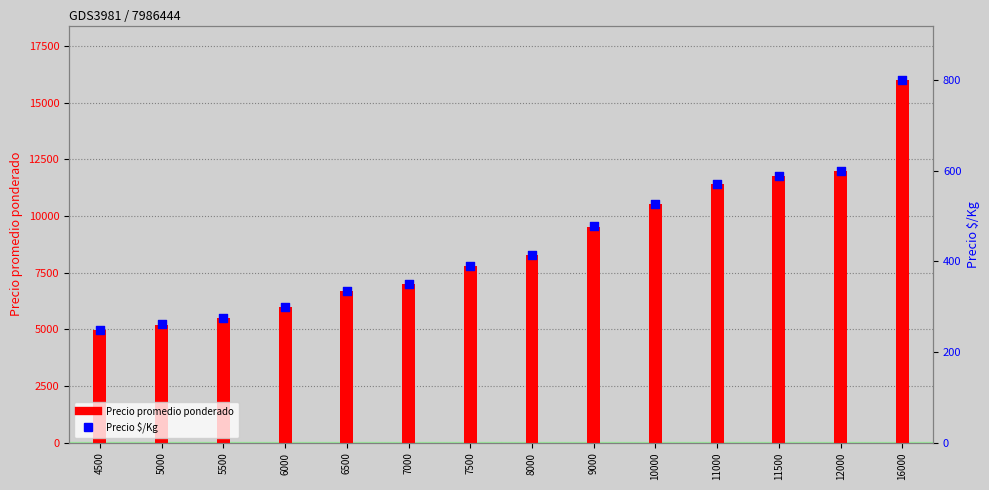

Which series reaches the maximum Y coordinate?

Precio promedio ponderado